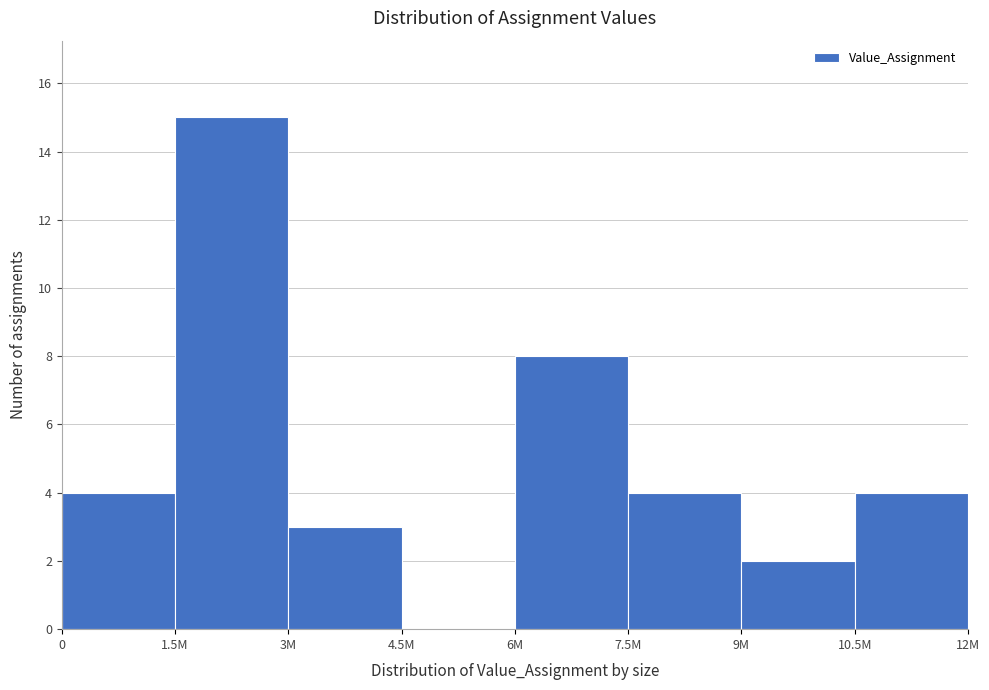

Reading right to left, extract all data points from this chart.

10.5M=4	9M=2	7.5M=4	6M=8	4.5M=0	3M=3	1.5M=15	0=4